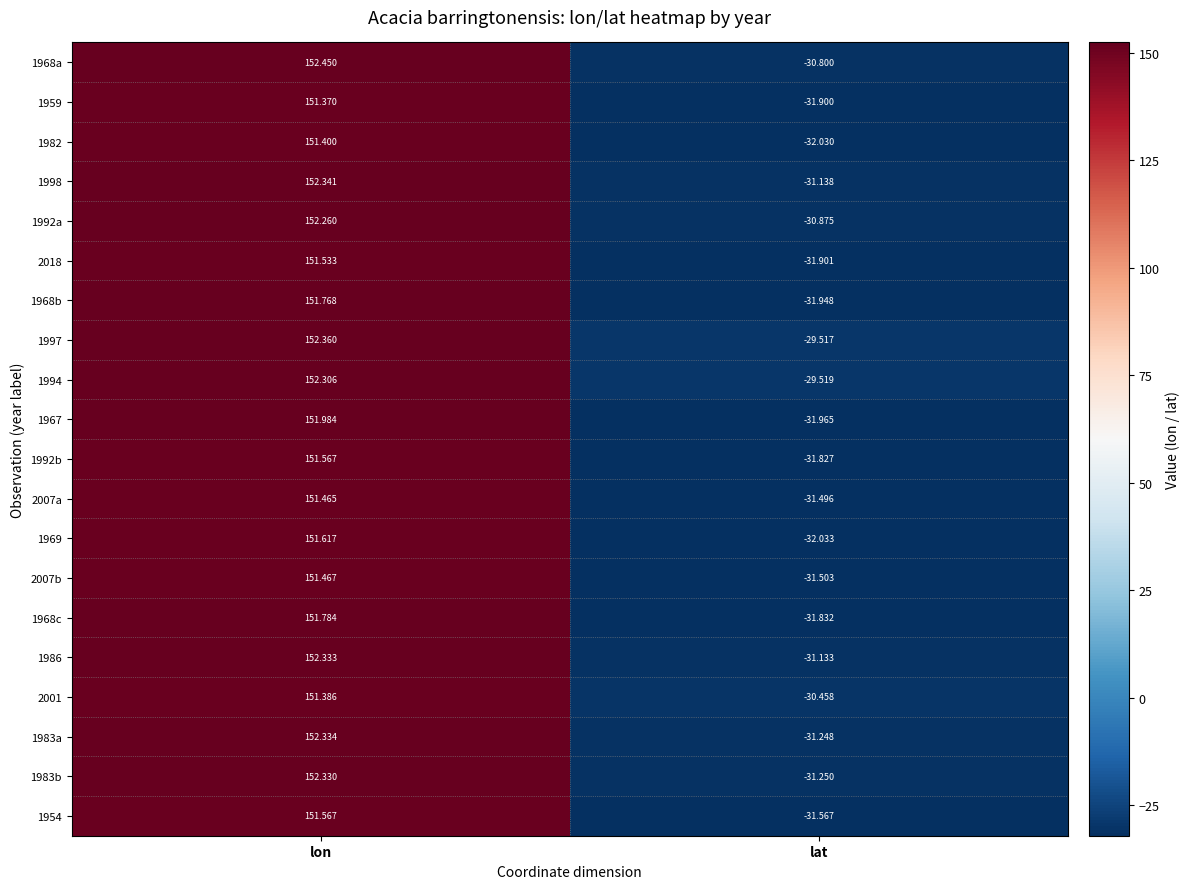

What value does the 2007a series have at lat?

-31.5